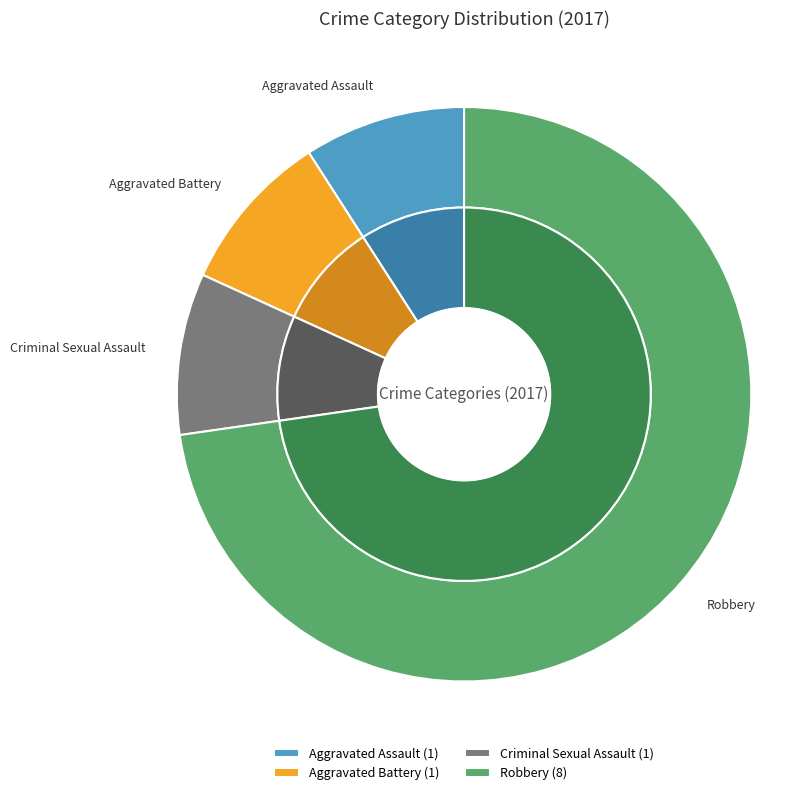

To the nearest percent, what is the combined percentage of Aggravated Battery and Aggravated Assault?

18%